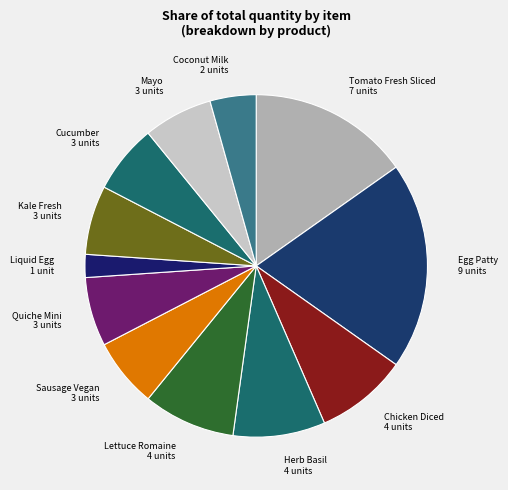

How many segments does this pie chart have?

12